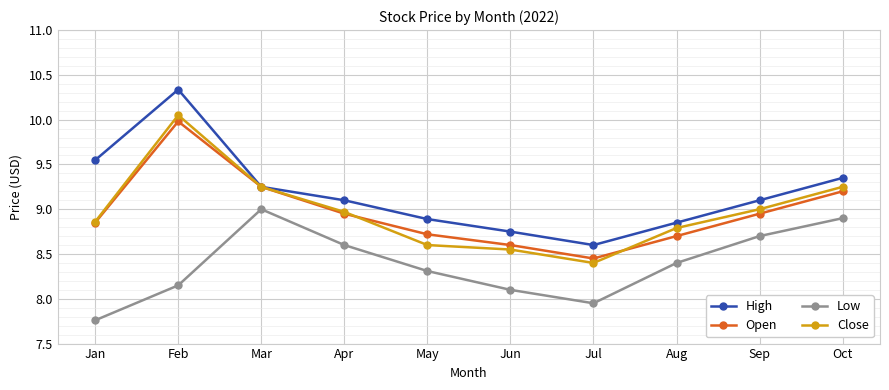

Which series has the largest range (max minus min)?

High